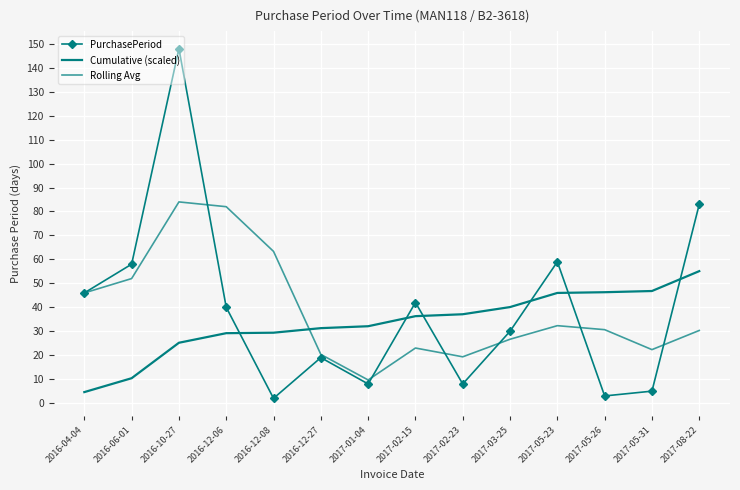

Reading left to right, what are all the values shown in this chart?

PurchasePeriod: 2016-04-04=46.0	2016-06-01=58.0	2016-10-27=148.0	2016-12-06=40.0	2016-12-08=2.0	2016-12-27=19.0	2017-01-04=8.0	2017-02-15=42.0	2017-02-23=8.0	2017-03-25=30.0	2017-05-23=59.0	2017-05-26=3.0	2017-05-31=5.0	2017-08-22=83.0
Cumulative (scaled): 2016-04-04=4.6	2016-06-01=10.4	2016-10-27=25.2	2016-12-06=29.2	2016-12-08=29.4	2016-12-27=31.3	2017-01-04=32.1	2017-02-15=36.3	2017-02-23=37.1	2017-03-25=40.1	2017-05-23=46.0	2017-05-26=46.3	2017-05-31=46.8	2017-08-22=55.1
Rolling Avg: 2016-04-04=46.0	2016-06-01=52.0	2016-10-27=84.0	2016-12-06=82.0	2016-12-08=63.3	2016-12-27=20.3	2017-01-04=9.7	2017-02-15=23.0	2017-02-23=19.3	2017-03-25=26.7	2017-05-23=32.3	2017-05-26=30.7	2017-05-31=22.3	2017-08-22=30.3